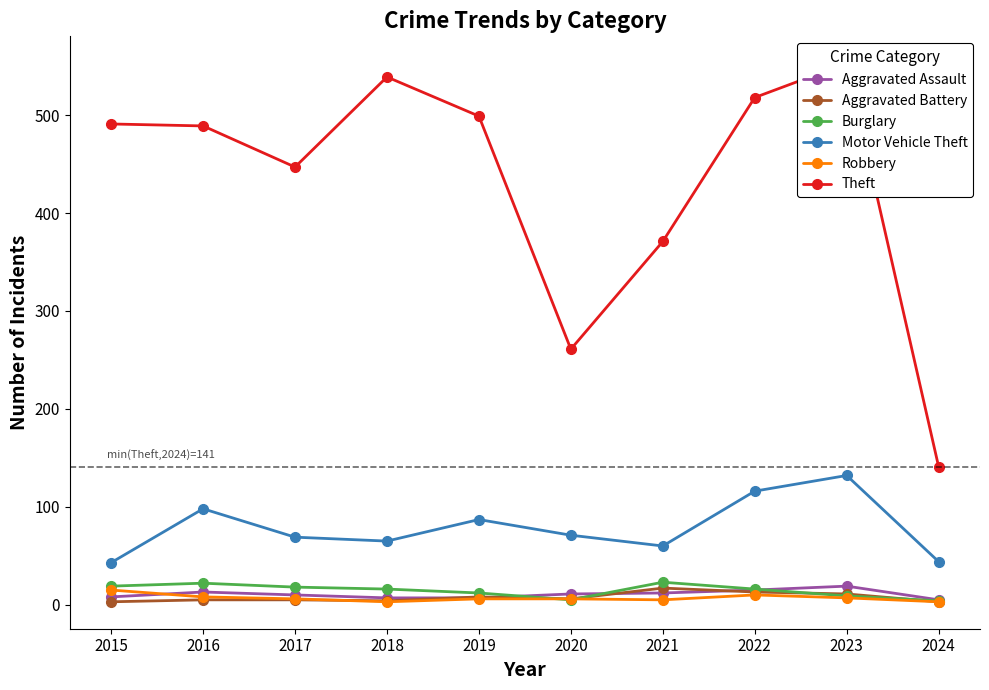

Is the value of Theft at 2023 greater than the value of Aggravated Battery at 2020?

Yes